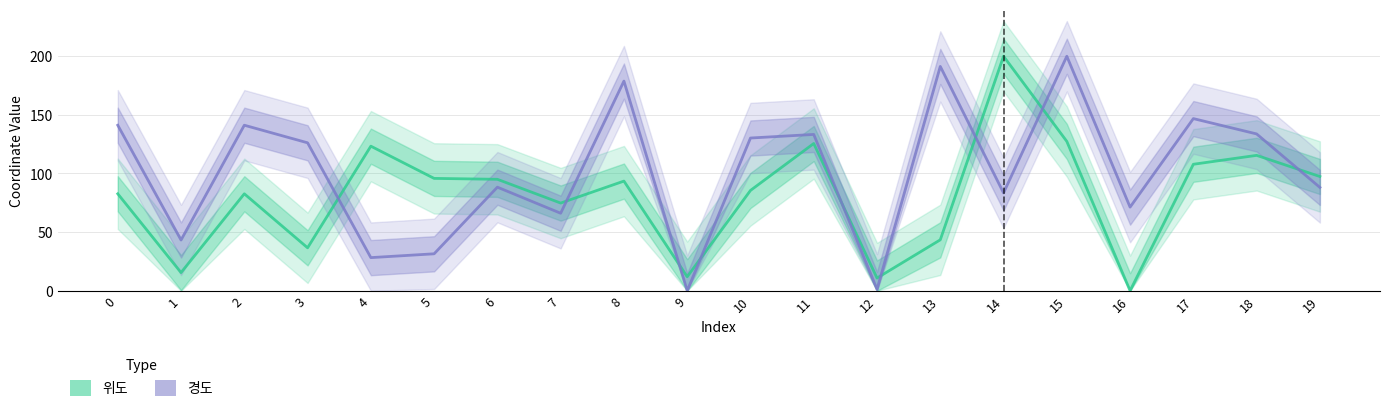

How many categories are shown in the chart?

20